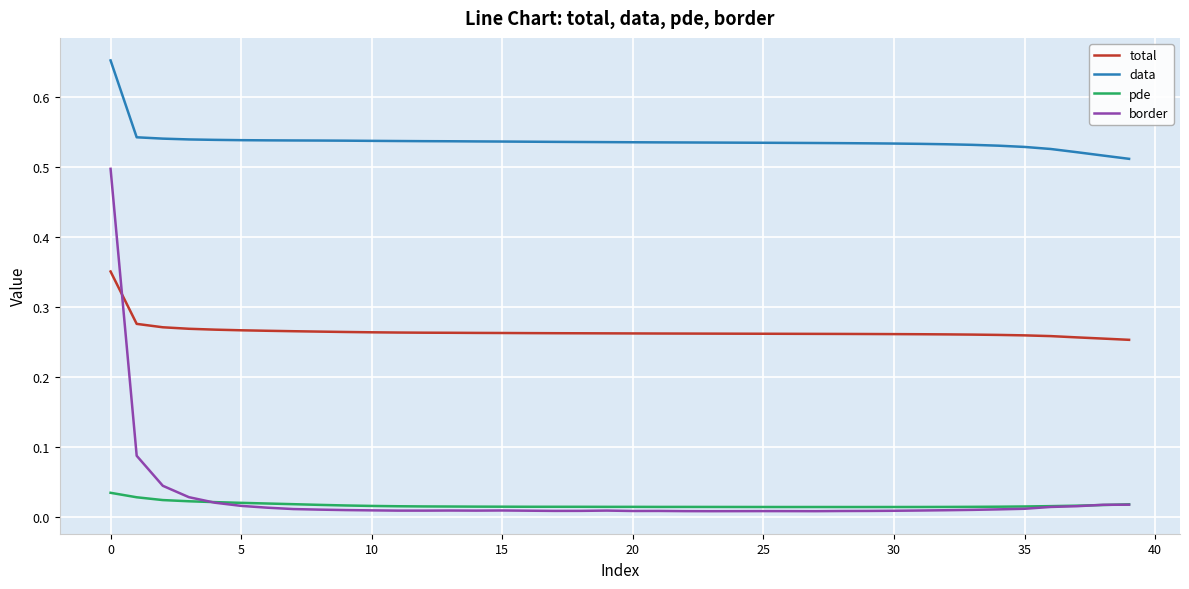

True or false: border and data cross at least once.

False